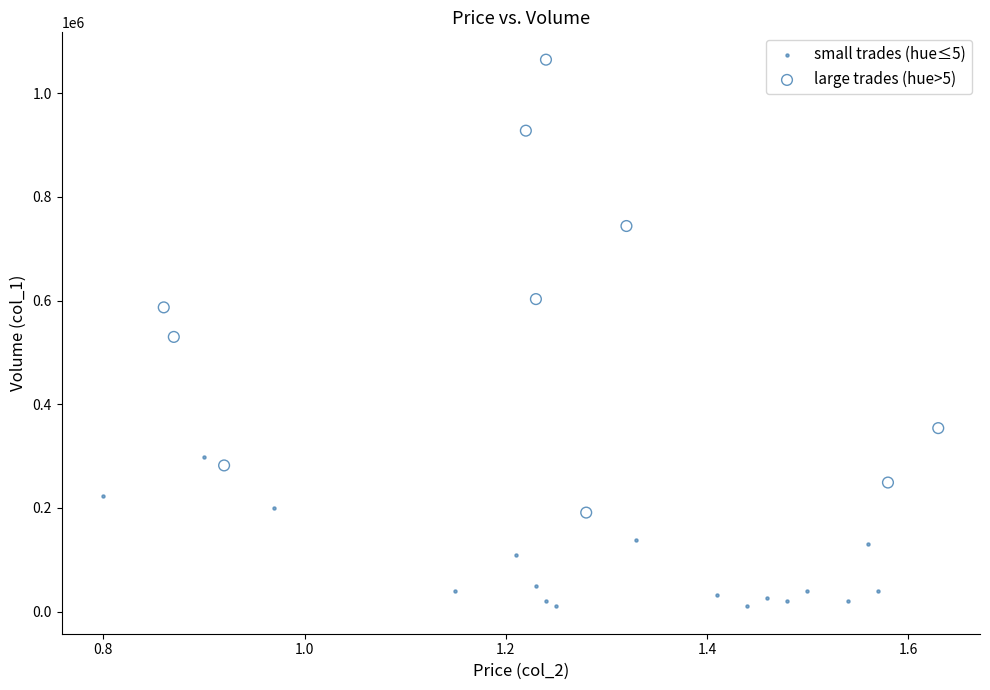

Which series has the largest Y range (max minus min)?

large trades (hue>5)